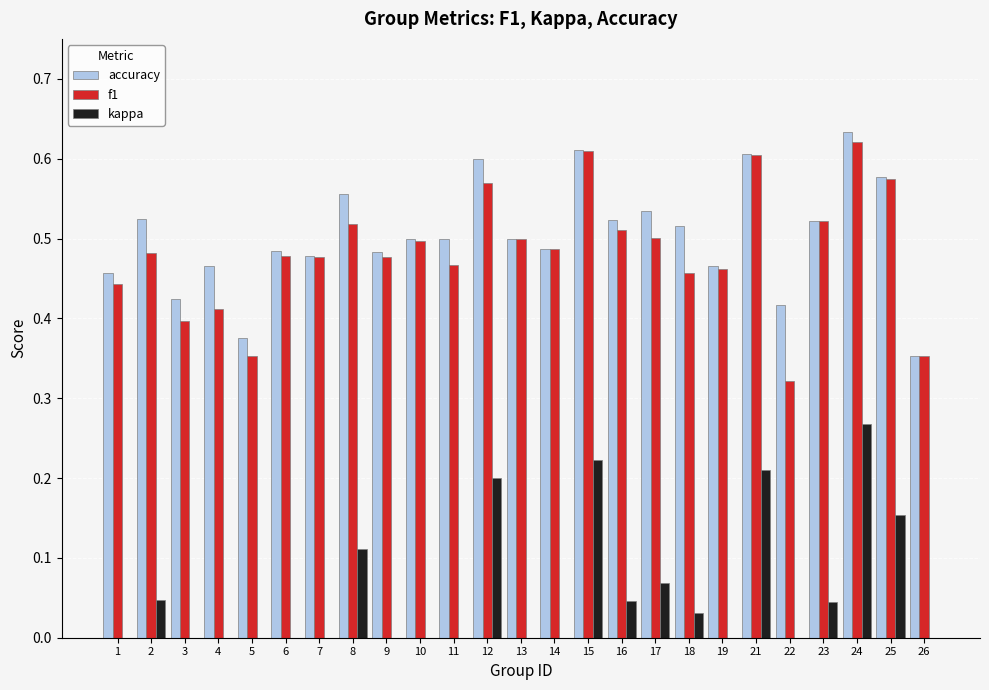

At which category is the sum across all series the highest?

24